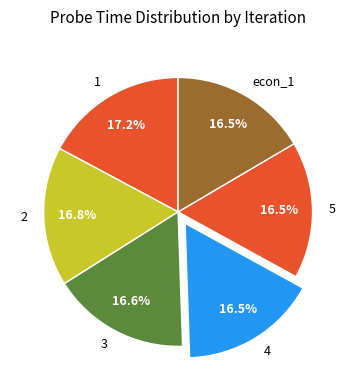

To the nearest percent, what is the combined percentage of econ_1 and 2?

33%